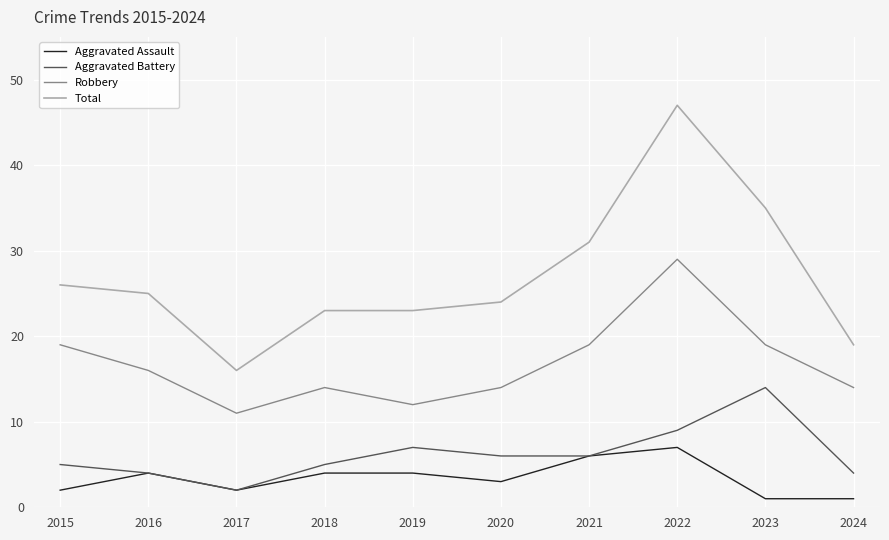

Read the Robbery value at 2020.

14